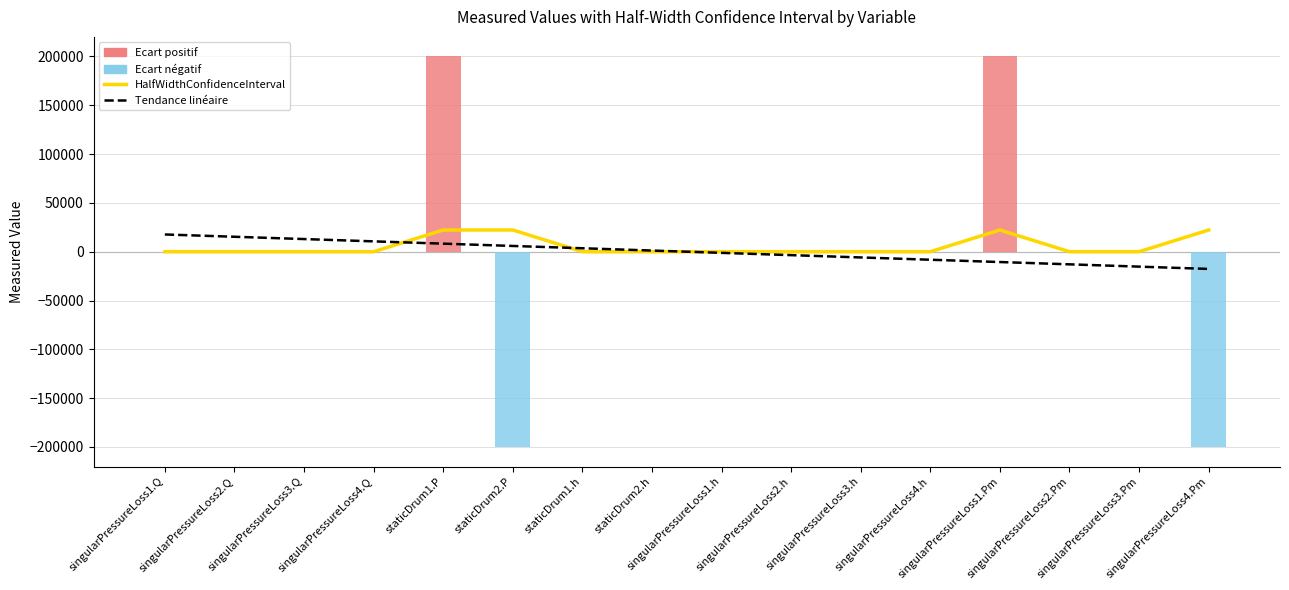

What is the maximum value shown in the chart?

22222.2